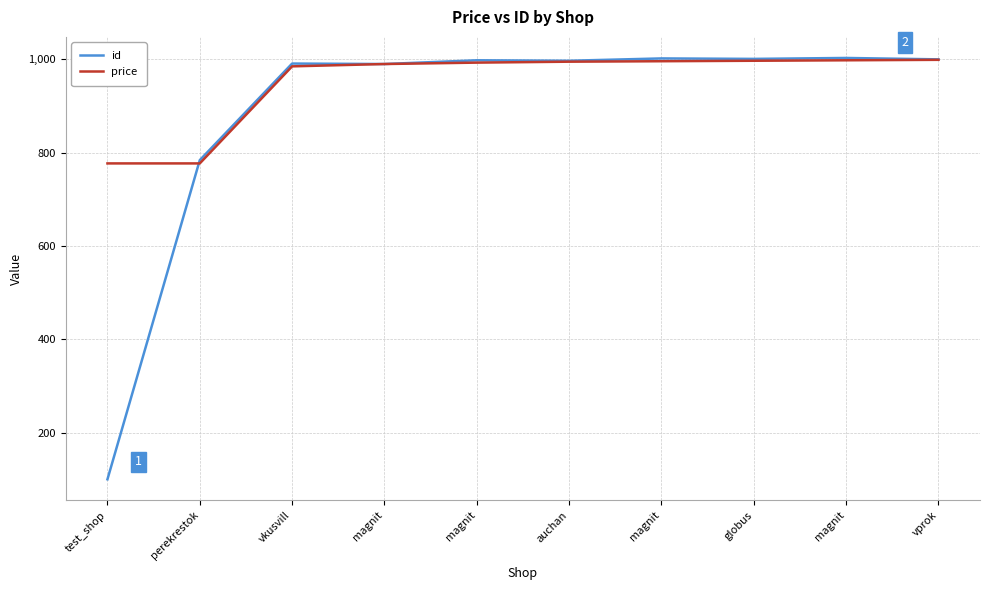

Does the chart have visible grid lines?

Yes